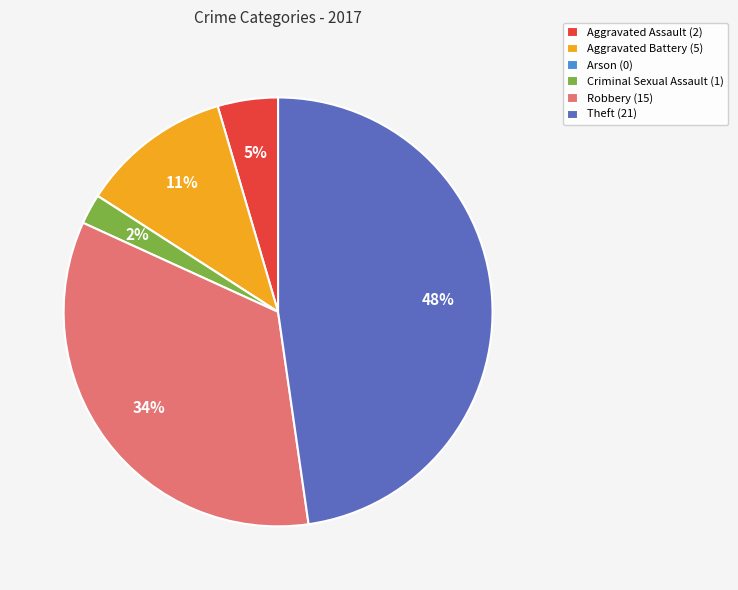

To the nearest percent, what is the difference between the largest and smallest slice percentages?

48%